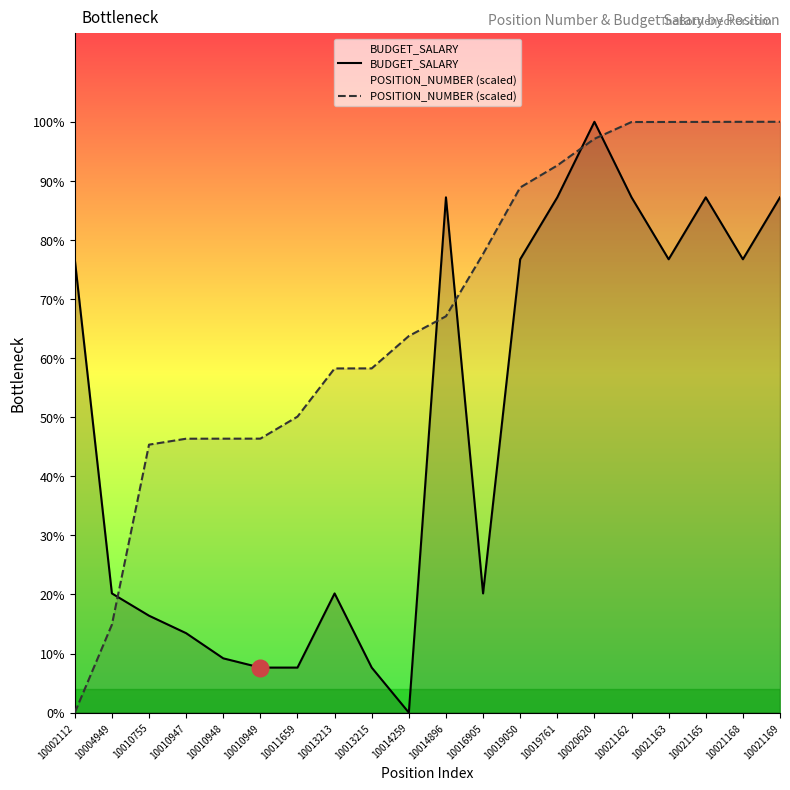

After their last crossing, which series has the higher values: POSITION_NUMBER (scaled) or BUDGET_SALARY?

POSITION_NUMBER (scaled)